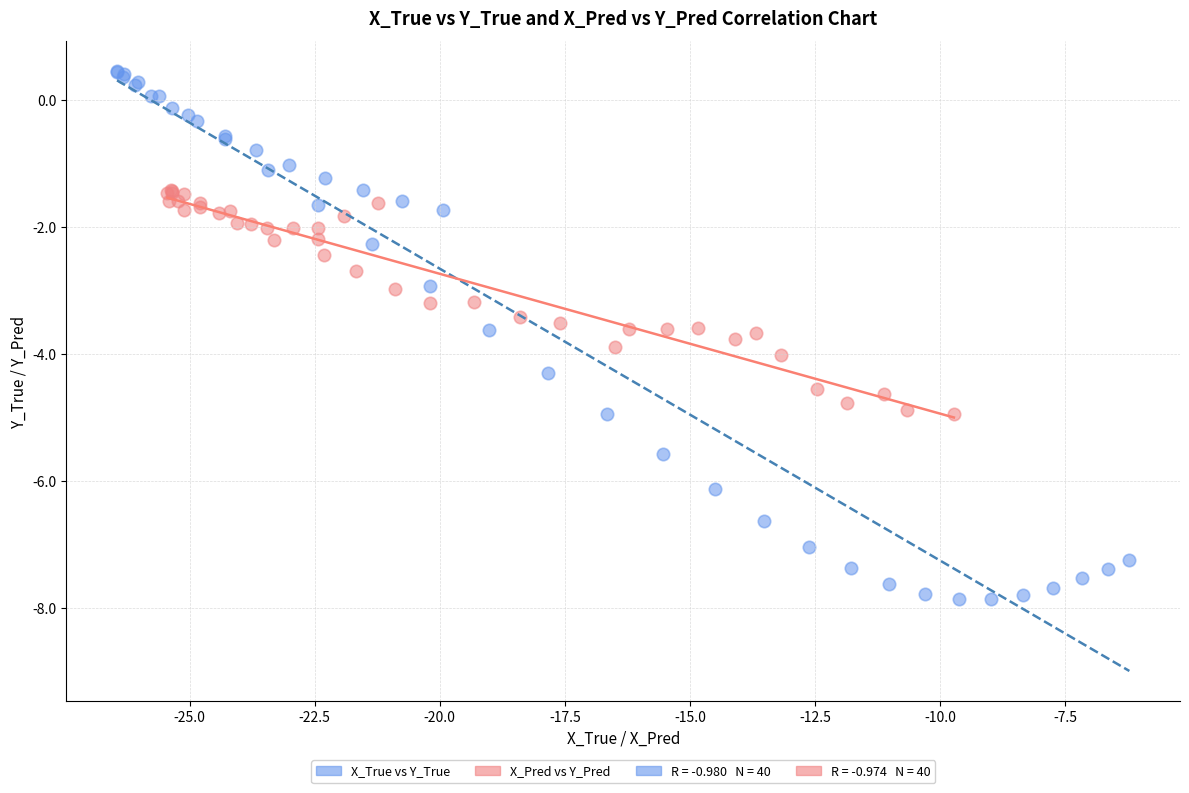

Which series reaches the minimum Y coordinate?

X_True vs Y_True